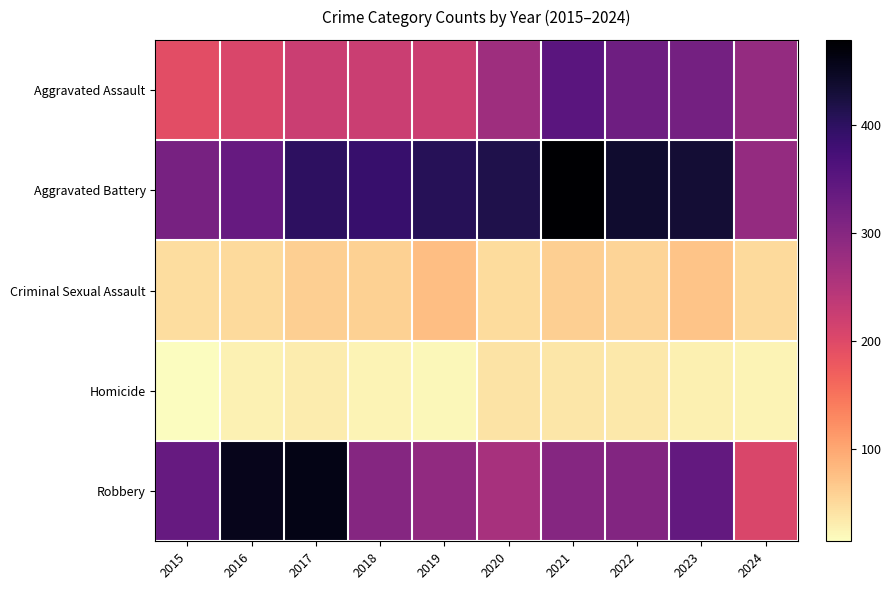

Which category has the highest value across all series?

2021